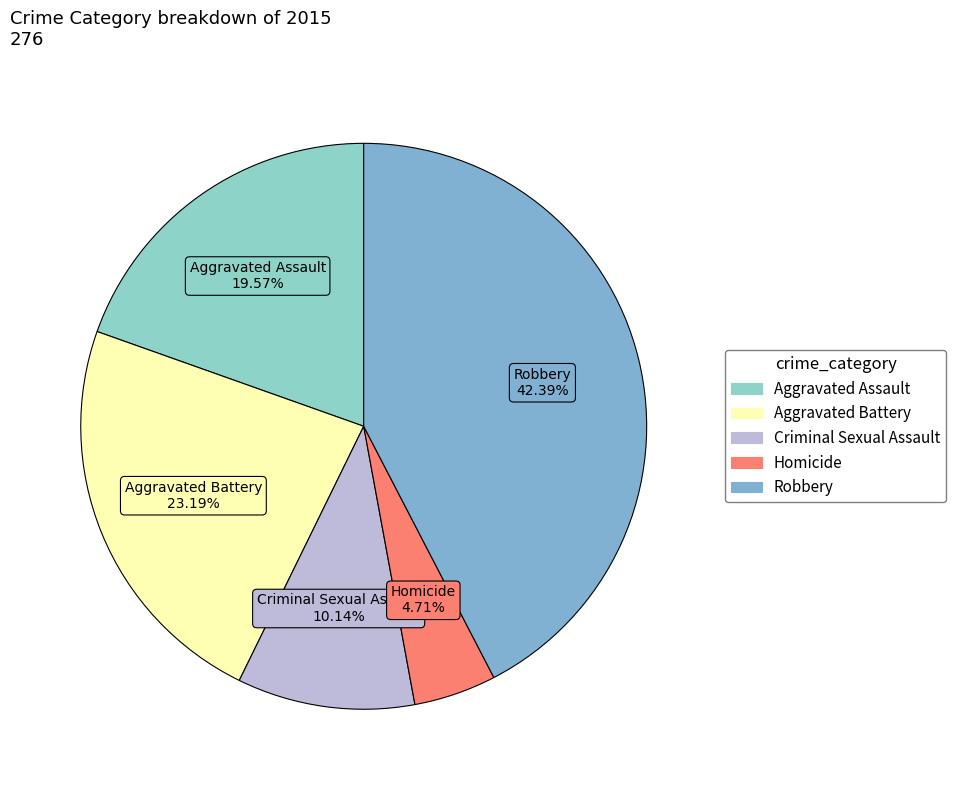

Which slice is the largest?

Robbery